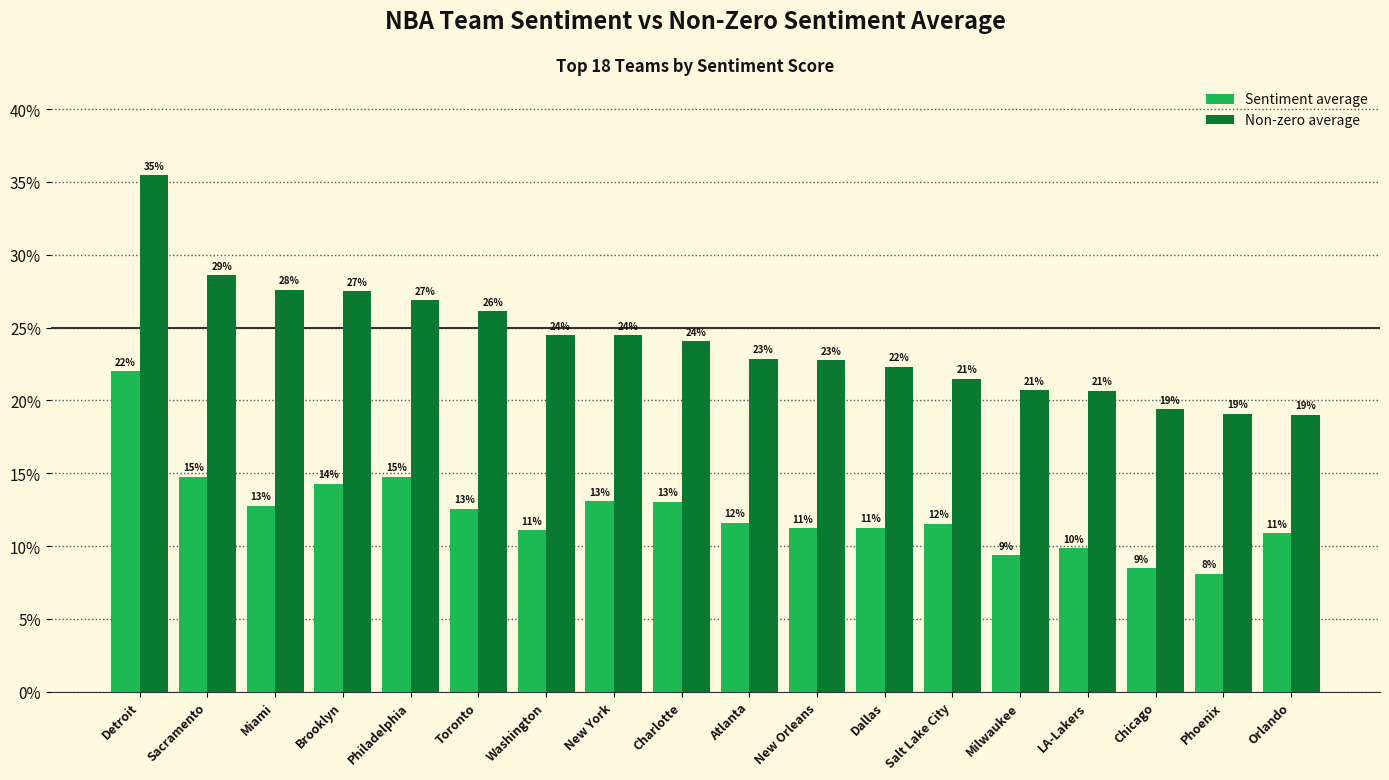

Reading left to right, extract all data points from this chart.

Sentiment average: Detroit=0.2	Sacramento=0.1	Miami=0.1	Brooklyn=0.1	Philadelphia=0.1	Toronto=0.1	Washington=0.1	New York=0.1	Charlotte=0.1	Atlanta=0.1	New Orleans=0.1	Dallas=0.1	Salt Lake City=0.1	Milwaukee=0.1	LA-Lakers=0.1	Chicago=0.1	Phoenix=0.1	Orlando=0.1
Non-zero average: Detroit=0.4	Sacramento=0.3	Miami=0.3	Brooklyn=0.3	Philadelphia=0.3	Toronto=0.3	Washington=0.2	New York=0.2	Charlotte=0.2	Atlanta=0.2	New Orleans=0.2	Dallas=0.2	Salt Lake City=0.2	Milwaukee=0.2	LA-Lakers=0.2	Chicago=0.2	Phoenix=0.2	Orlando=0.2